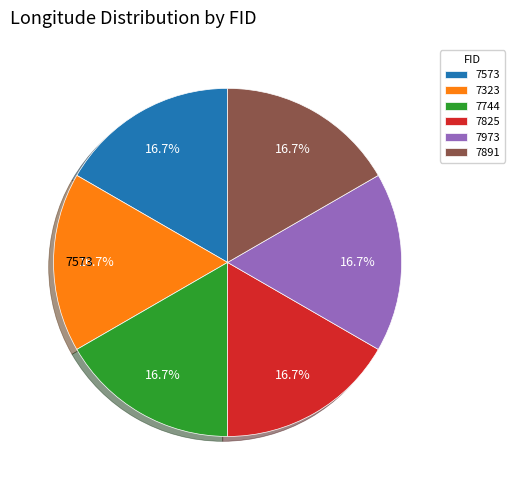

To the nearest percent, what is the average slice percentage?

17%